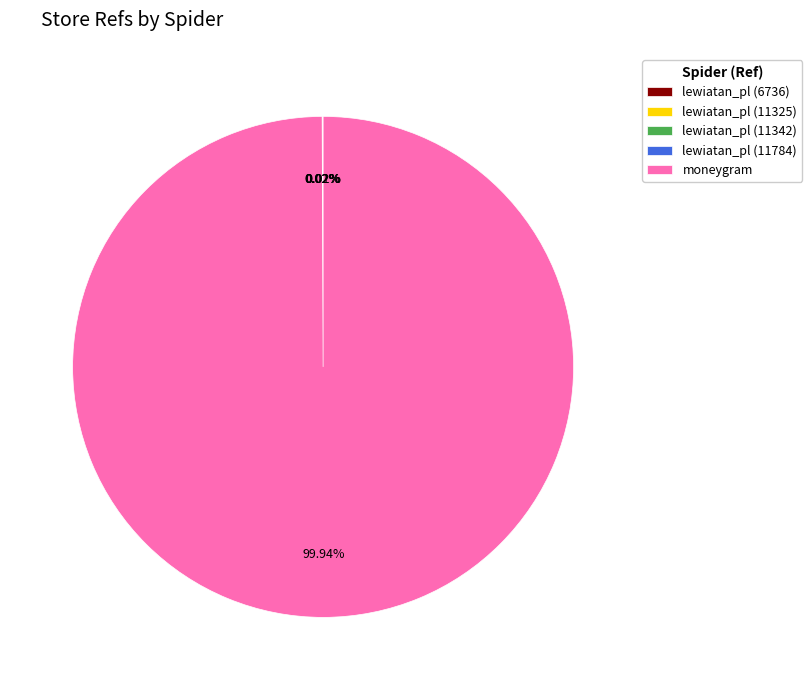

Which slice represents more than half of the pie?

moneygram